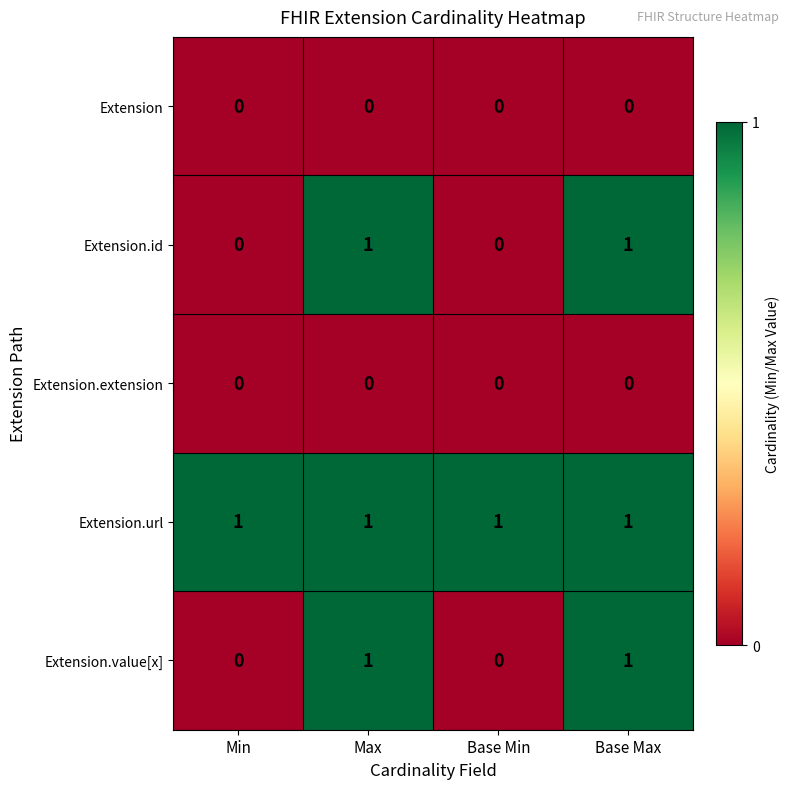

Is it true that Extension.extension equals 0 at Base Max?

True